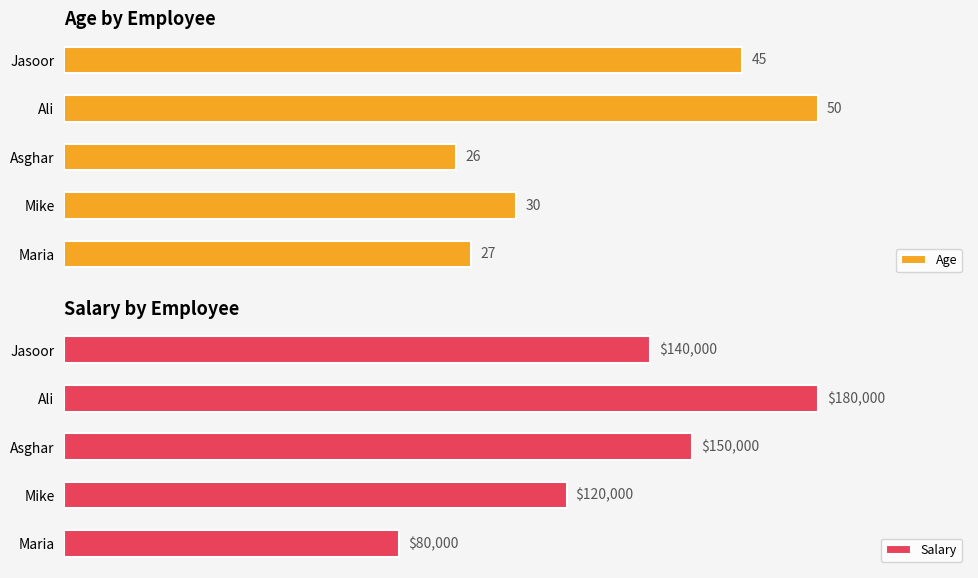

Which category has the highest value in the Salary series?

Ali